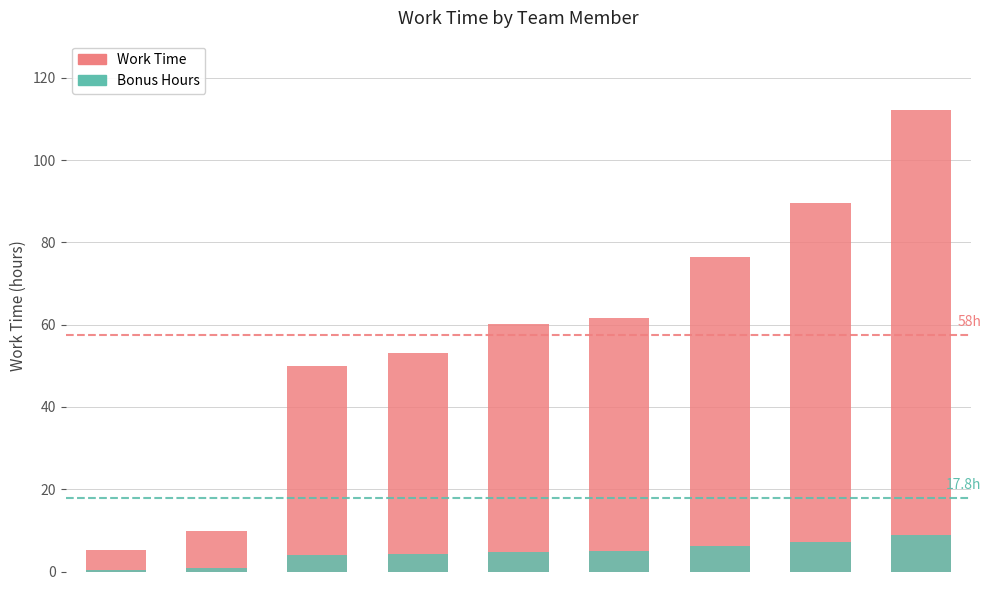

The value of Bonus Hours at Hannah Gill gillh is 7.2. True or false?

True